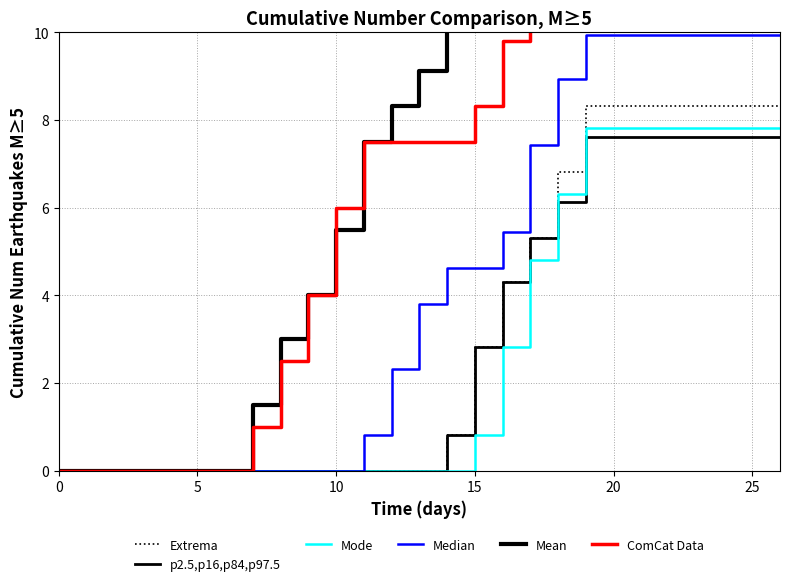

Is the value of Mode at 14 greater than the value of Extrema at 7?

No